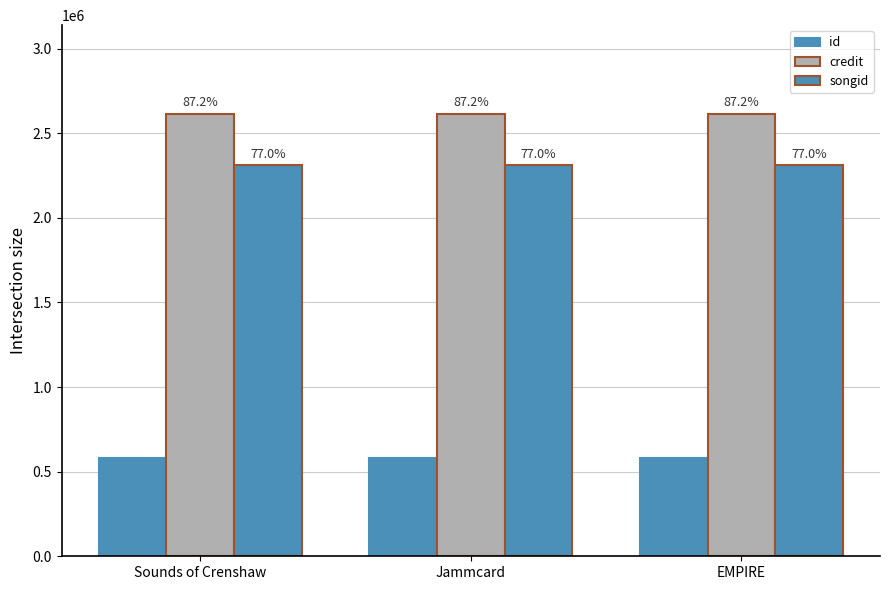

How many bars are there in each group?

3